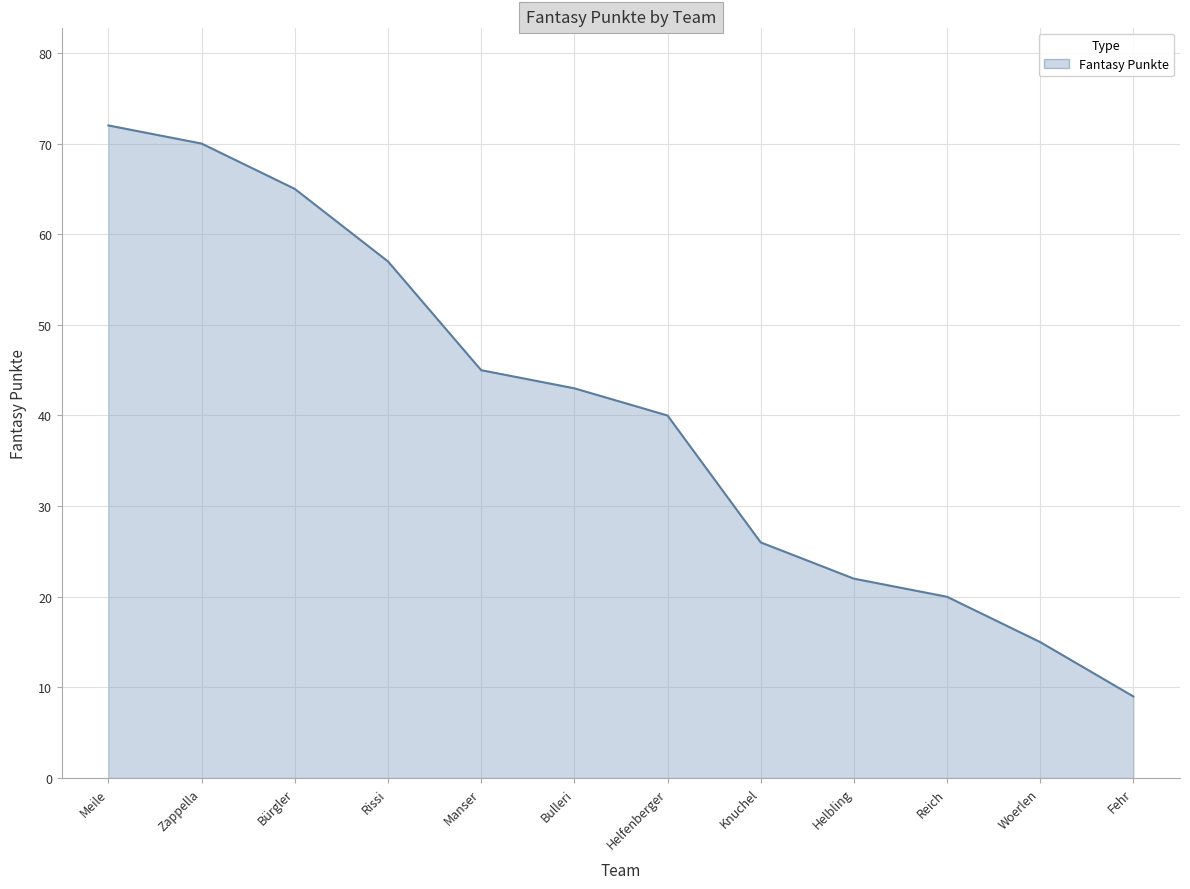

What is the smallest value displayed?

9